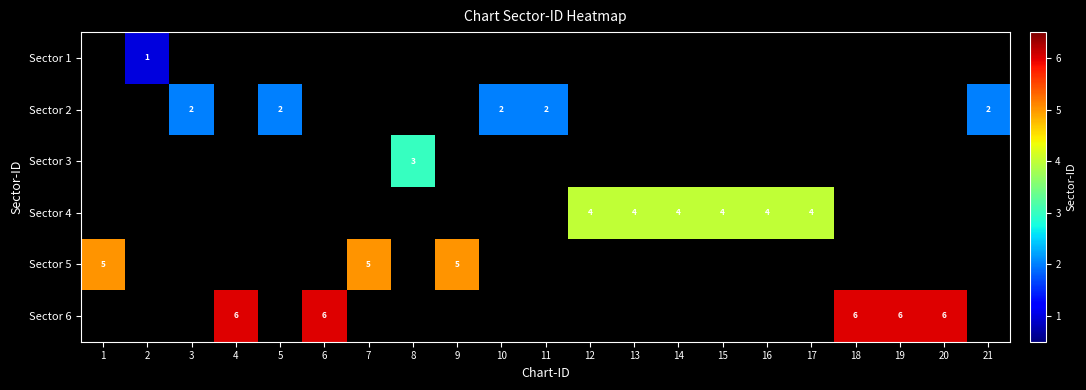

How many data points in Sector 2 are above 0?

5